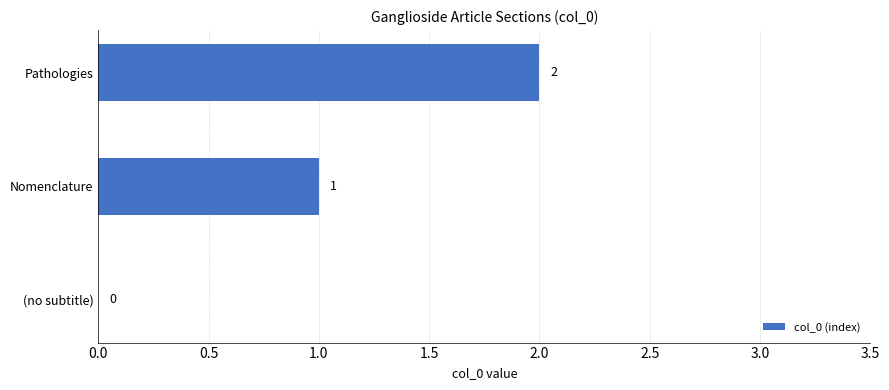

What is the sum of all values?

3